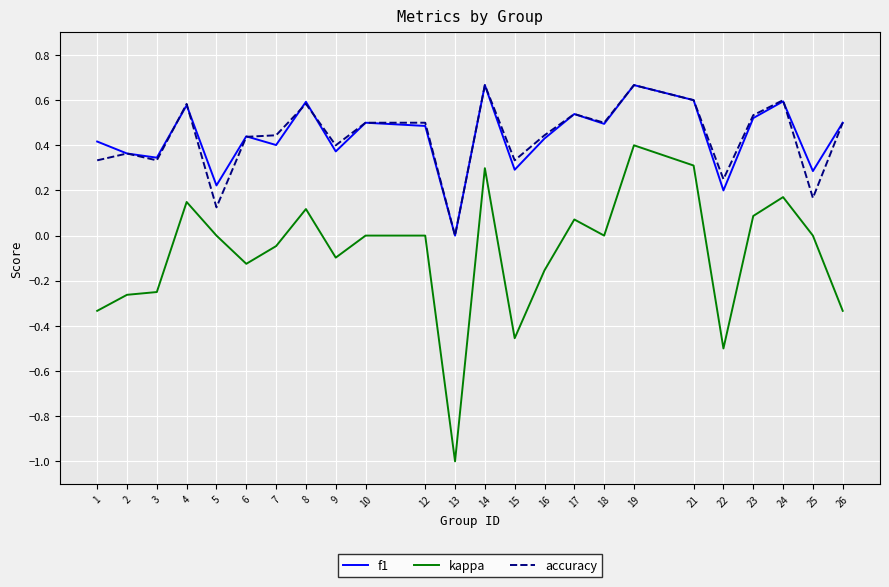

True or false: kappa and accuracy cross at least once.

False